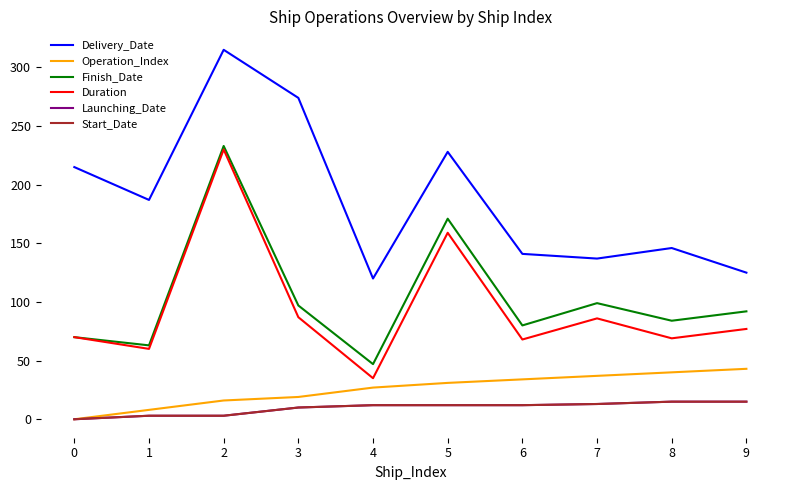

Between 0 and 3, which is larger?

3